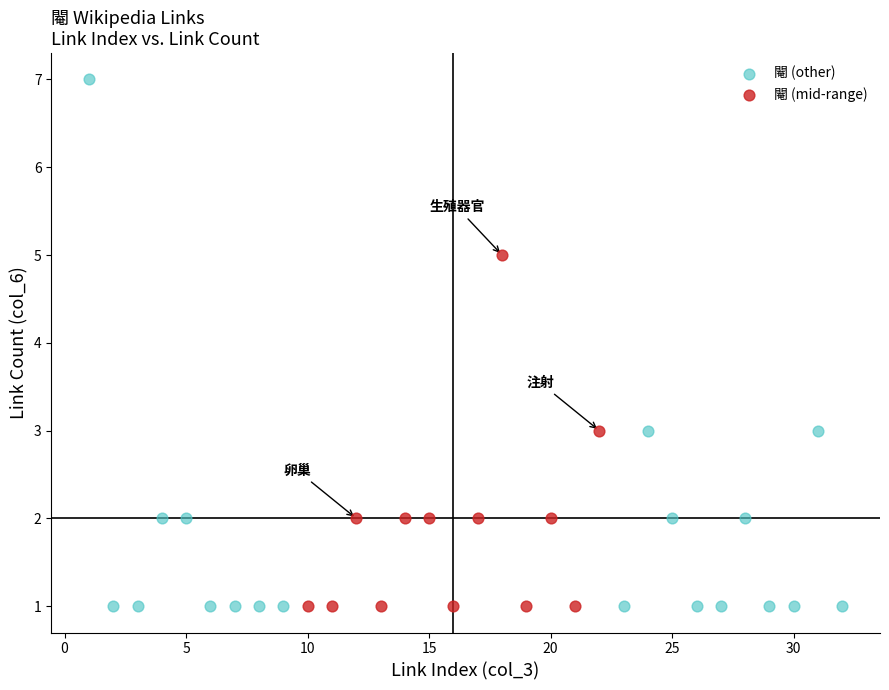

Which series has the widest spread of Y values?

閹 (other)